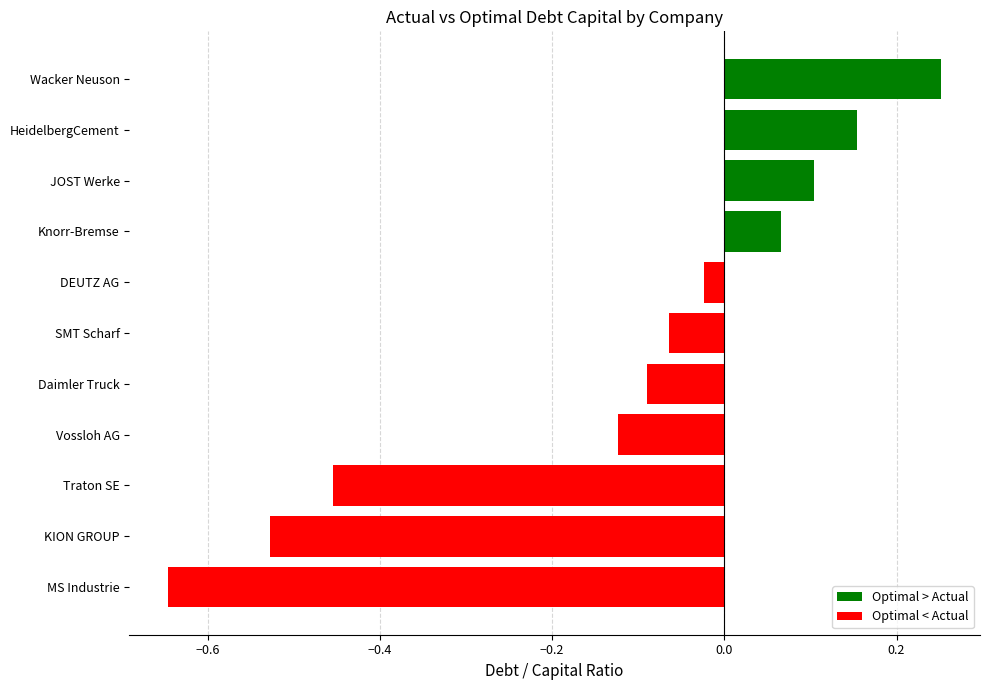

The chart shows a value of -0.1 at KION GROUP. True or false?

False